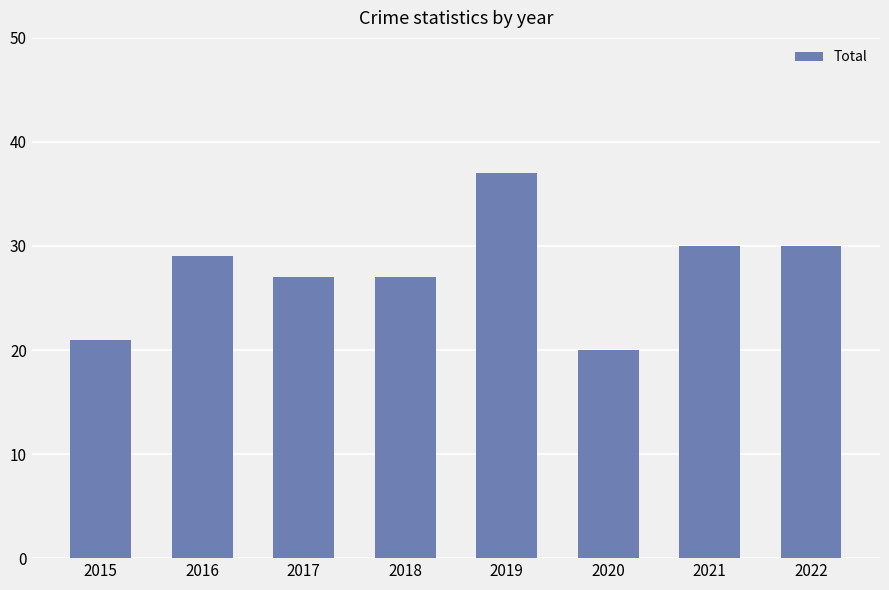

Does the chart contain any negative values?

No